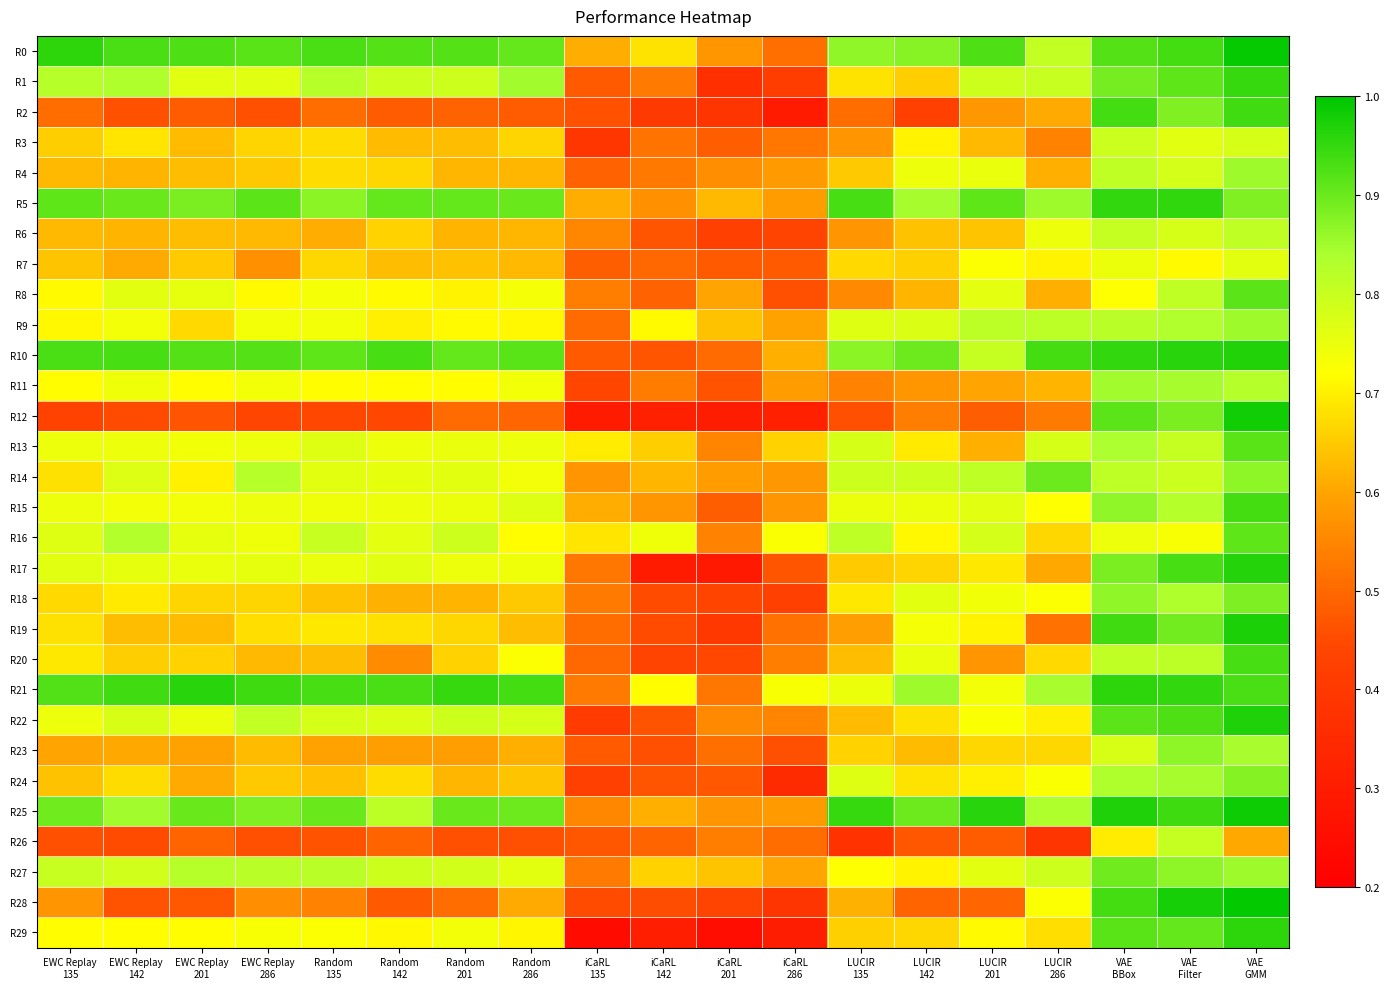

Reading left to right, transcribe all the data shown in this chart.

R0: EWC Replay
135=1.0	EWC Replay
142=0.9	EWC Replay
201=0.9	EWC Replay
286=0.9	Random
135=0.9	Random
142=0.9	Random
201=0.9	Random
286=0.9	iCaRL
135=0.6	iCaRL
142=0.7	iCaRL
201=0.6	iCaRL
286=0.5	LUCIR
135=0.9	LUCIR
142=0.9	LUCIR
201=0.9	LUCIR
286=0.8	VAE
BBox=0.9	VAE
Filter=0.9	VAE
GMM=1.0
R1: EWC Replay
135=0.8	EWC Replay
142=0.8	EWC Replay
201=0.8	EWC Replay
286=0.8	Random
135=0.8	Random
142=0.8	Random
201=0.8	Random
286=0.8	iCaRL
135=0.5	iCaRL
142=0.5	iCaRL
201=0.4	iCaRL
286=0.4	LUCIR
135=0.7	LUCIR
142=0.7	LUCIR
201=0.8	LUCIR
286=0.8	VAE
BBox=0.9	VAE
Filter=0.9	VAE
GMM=0.9
R2: EWC Replay
135=0.5	EWC Replay
142=0.5	EWC Replay
201=0.5	EWC Replay
286=0.5	Random
135=0.5	Random
142=0.5	Random
201=0.5	Random
286=0.5	iCaRL
135=0.5	iCaRL
142=0.4	iCaRL
201=0.4	iCaRL
286=0.3	LUCIR
135=0.5	LUCIR
142=0.4	LUCIR
201=0.6	LUCIR
286=0.6	VAE
BBox=0.9	VAE
Filter=0.9	VAE
GMM=0.9
R3: EWC Replay
135=0.7	EWC Replay
142=0.7	EWC Replay
201=0.6	EWC Replay
286=0.7	Random
135=0.7	Random
142=0.6	Random
201=0.6	Random
286=0.7	iCaRL
135=0.4	iCaRL
142=0.5	iCaRL
201=0.5	iCaRL
286=0.5	LUCIR
135=0.6	LUCIR
142=0.7	LUCIR
201=0.6	LUCIR
286=0.5	VAE
BBox=0.8	VAE
Filter=0.8	VAE
GMM=0.8
R4: EWC Replay
135=0.6	EWC Replay
142=0.6	EWC Replay
201=0.6	EWC Replay
286=0.6	Random
135=0.7	Random
142=0.7	Random
201=0.6	Random
286=0.6	iCaRL
135=0.5	iCaRL
142=0.5	iCaRL
201=0.6	iCaRL
286=0.6	LUCIR
135=0.6	LUCIR
142=0.7	LUCIR
201=0.8	LUCIR
286=0.6	VAE
BBox=0.8	VAE
Filter=0.8	VAE
GMM=0.9
R5: EWC Replay
135=0.9	EWC Replay
142=0.9	EWC Replay
201=0.9	EWC Replay
286=0.9	Random
135=0.9	Random
142=0.9	Random
201=0.9	Random
286=0.9	iCaRL
135=0.6	iCaRL
142=0.6	iCaRL
201=0.6	iCaRL
286=0.6	LUCIR
135=0.9	LUCIR
142=0.8	LUCIR
201=0.9	LUCIR
286=0.9	VAE
BBox=1.0	VAE
Filter=1.0	VAE
GMM=0.9
R6: EWC Replay
135=0.6	EWC Replay
142=0.6	EWC Replay
201=0.6	EWC Replay
286=0.6	Random
135=0.6	Random
142=0.7	Random
201=0.6	Random
286=0.6	iCaRL
135=0.6	iCaRL
142=0.5	iCaRL
201=0.4	iCaRL
286=0.4	LUCIR
135=0.6	LUCIR
142=0.6	LUCIR
201=0.6	LUCIR
286=0.7	VAE
BBox=0.8	VAE
Filter=0.8	VAE
GMM=0.8
R7: EWC Replay
135=0.6	EWC Replay
142=0.6	EWC Replay
201=0.7	EWC Replay
286=0.6	Random
135=0.7	Random
142=0.6	Random
201=0.6	Random
286=0.6	iCaRL
135=0.5	iCaRL
142=0.5	iCaRL
201=0.5	iCaRL
286=0.5	LUCIR
135=0.7	LUCIR
142=0.7	LUCIR
201=0.7	LUCIR
286=0.7	VAE
BBox=0.7	VAE
Filter=0.7	VAE
GMM=0.8
R8: EWC Replay
135=0.7	EWC Replay
142=0.8	EWC Replay
201=0.8	EWC Replay
286=0.7	Random
135=0.7	Random
142=0.7	Random
201=0.7	Random
286=0.7	iCaRL
135=0.5	iCaRL
142=0.5	iCaRL
201=0.6	iCaRL
286=0.5	LUCIR
135=0.6	LUCIR
142=0.6	LUCIR
201=0.8	LUCIR
286=0.6	VAE
BBox=0.7	VAE
Filter=0.8	VAE
GMM=0.9
R9: EWC Replay
135=0.7	EWC Replay
142=0.7	EWC Replay
201=0.7	EWC Replay
286=0.7	Random
135=0.7	Random
142=0.7	Random
201=0.7	Random
286=0.7	iCaRL
135=0.5	iCaRL
142=0.7	iCaRL
201=0.6	iCaRL
286=0.6	LUCIR
135=0.8	LUCIR
142=0.8	LUCIR
201=0.8	LUCIR
286=0.8	VAE
BBox=0.8	VAE
Filter=0.8	VAE
GMM=0.9
R10: EWC Replay
135=0.9	EWC Replay
142=0.9	EWC Replay
201=0.9	EWC Replay
286=0.9	Random
135=0.9	Random
142=0.9	Random
201=0.9	Random
286=0.9	iCaRL
135=0.5	iCaRL
142=0.5	iCaRL
201=0.5	iCaRL
286=0.6	LUCIR
135=0.9	LUCIR
142=0.9	LUCIR
201=0.8	LUCIR
286=0.9	VAE
BBox=1.0	VAE
Filter=1.0	VAE
GMM=1.0
R11: EWC Replay
135=0.7	EWC Replay
142=0.7	EWC Replay
201=0.7	EWC Replay
286=0.7	Random
135=0.7	Random
142=0.7	Random
201=0.7	Random
286=0.7	iCaRL
135=0.4	iCaRL
142=0.5	iCaRL
201=0.5	iCaRL
286=0.6	LUCIR
135=0.5	LUCIR
142=0.6	LUCIR
201=0.6	LUCIR
286=0.6	VAE
BBox=0.8	VAE
Filter=0.8	VAE
GMM=0.8
R12: EWC Replay
135=0.4	EWC Replay
142=0.5	EWC Replay
201=0.5	EWC Replay
286=0.4	Random
135=0.4	Random
142=0.4	Random
201=0.5	Random
286=0.5	iCaRL
135=0.3	iCaRL
142=0.3	iCaRL
201=0.3	iCaRL
286=0.3	LUCIR
135=0.5	LUCIR
142=0.5	LUCIR
201=0.5	LUCIR
286=0.5	VAE
BBox=0.9	VAE
Filter=0.9	VAE
GMM=1.0
R13: EWC Replay
135=0.7	EWC Replay
142=0.7	EWC Replay
201=0.7	EWC Replay
286=0.7	Random
135=0.8	Random
142=0.7	Random
201=0.8	Random
286=0.7	iCaRL
135=0.7	iCaRL
142=0.7	iCaRL
201=0.5	iCaRL
286=0.7	LUCIR
135=0.8	LUCIR
142=0.7	LUCIR
201=0.6	LUCIR
286=0.8	VAE
BBox=0.8	VAE
Filter=0.8	VAE
GMM=0.9
R14: EWC Replay
135=0.7	EWC Replay
142=0.8	EWC Replay
201=0.7	EWC Replay
286=0.8	Random
135=0.8	Random
142=0.8	Random
201=0.8	Random
286=0.7	iCaRL
135=0.6	iCaRL
142=0.6	iCaRL
201=0.6	iCaRL
286=0.6	LUCIR
135=0.8	LUCIR
142=0.8	LUCIR
201=0.8	LUCIR
286=0.9	VAE
BBox=0.8	VAE
Filter=0.8	VAE
GMM=0.9
R15: EWC Replay
135=0.7	EWC Replay
142=0.7	EWC Replay
201=0.7	EWC Replay
286=0.7	Random
135=0.7	Random
142=0.7	Random
201=0.7	Random
286=0.8	iCaRL
135=0.6	iCaRL
142=0.6	iCaRL
201=0.5	iCaRL
286=0.6	LUCIR
135=0.7	LUCIR
142=0.7	LUCIR
201=0.8	LUCIR
286=0.7	VAE
BBox=0.9	VAE
Filter=0.8	VAE
GMM=0.9
R16: EWC Replay
135=0.8	EWC Replay
142=0.8	EWC Replay
201=0.8	EWC Replay
286=0.7	Random
135=0.8	Random
142=0.8	Random
201=0.8	Random
286=0.7	iCaRL
135=0.7	iCaRL
142=0.7	iCaRL
201=0.5	iCaRL
286=0.7	LUCIR
135=0.8	LUCIR
142=0.7	LUCIR
201=0.8	LUCIR
286=0.7	VAE
BBox=0.7	VAE
Filter=0.7	VAE
GMM=0.9
R17: EWC Replay
135=0.8	EWC Replay
142=0.8	EWC Replay
201=0.8	EWC Replay
286=0.8	Random
135=0.8	Random
142=0.8	Random
201=0.7	Random
286=0.7	iCaRL
135=0.5	iCaRL
142=0.3	iCaRL
201=0.3	iCaRL
286=0.5	LUCIR
135=0.7	LUCIR
142=0.7	LUCIR
201=0.7	LUCIR
286=0.6	VAE
BBox=0.9	VAE
Filter=0.9	VAE
GMM=1.0
R18: EWC Replay
135=0.7	EWC Replay
142=0.7	EWC Replay
201=0.7	EWC Replay
286=0.7	Random
135=0.6	Random
142=0.6	Random
201=0.6	Random
286=0.6	iCaRL
135=0.5	iCaRL
142=0.5	iCaRL
201=0.4	iCaRL
286=0.4	LUCIR
135=0.7	LUCIR
142=0.8	LUCIR
201=0.7	LUCIR
286=0.7	VAE
BBox=0.9	VAE
Filter=0.8	VAE
GMM=0.9
R19: EWC Replay
135=0.7	EWC Replay
142=0.6	EWC Replay
201=0.6	EWC Replay
286=0.7	Random
135=0.7	Random
142=0.7	Random
201=0.7	Random
286=0.6	iCaRL
135=0.5	iCaRL
142=0.5	iCaRL
201=0.4	iCaRL
286=0.5	LUCIR
135=0.6	LUCIR
142=0.7	LUCIR
201=0.7	LUCIR
286=0.5	VAE
BBox=0.9	VAE
Filter=0.9	VAE
GMM=1.0
R20: EWC Replay
135=0.7	EWC Replay
142=0.7	EWC Replay
201=0.7	EWC Replay
286=0.6	Random
135=0.6	Random
142=0.6	Random
201=0.7	Random
286=0.7	iCaRL
135=0.5	iCaRL
142=0.4	iCaRL
201=0.4	iCaRL
286=0.5	LUCIR
135=0.6	LUCIR
142=0.8	LUCIR
201=0.6	LUCIR
286=0.7	VAE
BBox=0.8	VAE
Filter=0.8	VAE
GMM=0.9
R21: EWC Replay
135=0.9	EWC Replay
142=0.9	EWC Replay
201=1.0	EWC Replay
286=0.9	Random
135=0.9	Random
142=0.9	Random
201=0.9	Random
286=0.9	iCaRL
135=0.5	iCaRL
142=0.7	iCaRL
201=0.5	iCaRL
286=0.7	LUCIR
135=0.7	LUCIR
142=0.9	LUCIR
201=0.7	LUCIR
286=0.8	VAE
BBox=1.0	VAE
Filter=1.0	VAE
GMM=0.9
R22: EWC Replay
135=0.7	EWC Replay
142=0.8	EWC Replay
201=0.8	EWC Replay
286=0.8	Random
135=0.8	Random
142=0.8	Random
201=0.8	Random
286=0.8	iCaRL
135=0.4	iCaRL
142=0.5	iCaRL
201=0.6	iCaRL
286=0.5	LUCIR
135=0.6	LUCIR
142=0.7	LUCIR
201=0.7	LUCIR
286=0.7	VAE
BBox=0.9	VAE
Filter=0.9	VAE
GMM=1.0
R23: EWC Replay
135=0.6	EWC Replay
142=0.6	EWC Replay
201=0.6	EWC Replay
286=0.6	Random
135=0.6	Random
142=0.6	Random
201=0.6	Random
286=0.6	iCaRL
135=0.5	iCaRL
142=0.5	iCaRL
201=0.5	iCaRL
286=0.5	LUCIR
135=0.7	LUCIR
142=0.6	LUCIR
201=0.7	LUCIR
286=0.7	VAE
BBox=0.8	VAE
Filter=0.9	VAE
GMM=0.8
R24: EWC Replay
135=0.6	EWC Replay
142=0.7	EWC Replay
201=0.6	EWC Replay
286=0.6	Random
135=0.6	Random
142=0.7	Random
201=0.6	Random
286=0.6	iCaRL
135=0.4	iCaRL
142=0.5	iCaRL
201=0.5	iCaRL
286=0.4	LUCIR
135=0.8	LUCIR
142=0.7	LUCIR
201=0.7	LUCIR
286=0.7	VAE
BBox=0.8	VAE
Filter=0.8	VAE
GMM=0.9
R25: EWC Replay
135=0.9	EWC Replay
142=0.8	EWC Replay
201=0.9	EWC Replay
286=0.9	Random
135=0.9	Random
142=0.8	Random
201=0.9	Random
286=0.9	iCaRL
135=0.6	iCaRL
142=0.6	iCaRL
201=0.6	iCaRL
286=0.6	LUCIR
135=0.9	LUCIR
142=0.9	LUCIR
201=1.0	LUCIR
286=0.8	VAE
BBox=1.0	VAE
Filter=0.9	VAE
GMM=1.0
R26: EWC Replay
135=0.5	EWC Replay
142=0.5	EWC Replay
201=0.5	EWC Replay
286=0.5	Random
135=0.5	Random
142=0.5	Random
201=0.5	Random
286=0.5	iCaRL
135=0.5	iCaRL
142=0.5	iCaRL
201=0.5	iCaRL
286=0.5	LUCIR
135=0.4	LUCIR
142=0.5	LUCIR
201=0.5	LUCIR
286=0.4	VAE
BBox=0.7	VAE
Filter=0.8	VAE
GMM=0.6
R27: EWC Replay
135=0.8	EWC Replay
142=0.8	EWC Replay
201=0.8	EWC Replay
286=0.8	Random
135=0.8	Random
142=0.8	Random
201=0.8	Random
286=0.8	iCaRL
135=0.5	iCaRL
142=0.7	iCaRL
201=0.6	iCaRL
286=0.6	LUCIR
135=0.7	LUCIR
142=0.7	LUCIR
201=0.8	LUCIR
286=0.8	VAE
BBox=0.9	VAE
Filter=0.9	VAE
GMM=0.9
R28: EWC Replay
135=0.6	EWC Replay
142=0.5	EWC Replay
201=0.5	EWC Replay
286=0.6	Random
135=0.5	Random
142=0.5	Random
201=0.5	Random
286=0.6	iCaRL
135=0.5	iCaRL
142=0.5	iCaRL
201=0.4	iCaRL
286=0.4	LUCIR
135=0.6	LUCIR
142=0.5	LUCIR
201=0.5	LUCIR
286=0.7	VAE
BBox=0.9	VAE
Filter=1.0	VAE
GMM=1.0
R29: EWC Replay
135=0.7	EWC Replay
142=0.7	EWC Replay
201=0.7	EWC Replay
286=0.7	Random
135=0.7	Random
142=0.7	Random
201=0.7	Random
286=0.7	iCaRL
135=0.2	iCaRL
142=0.3	iCaRL
201=0.2	iCaRL
286=0.3	LUCIR
135=0.7	LUCIR
142=0.7	LUCIR
201=0.7	LUCIR
286=0.7	VAE
BBox=0.9	VAE
Filter=0.9	VAE
GMM=1.0